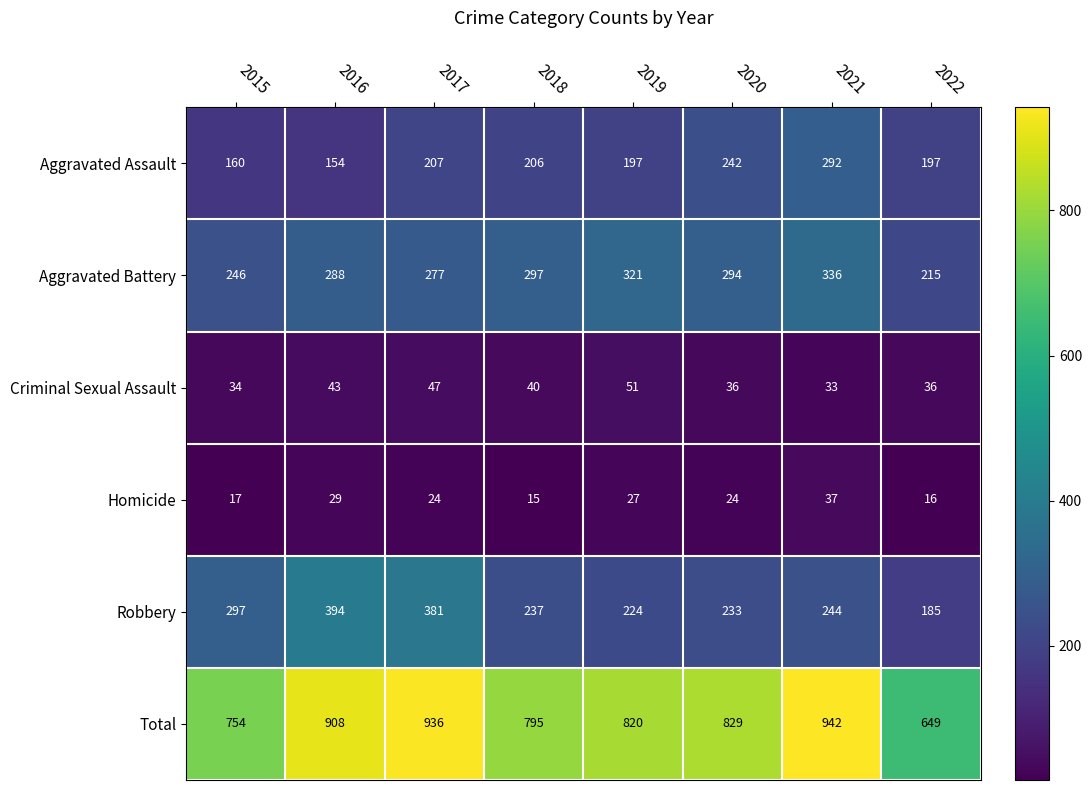

What is the maximum value shown in the chart?

942